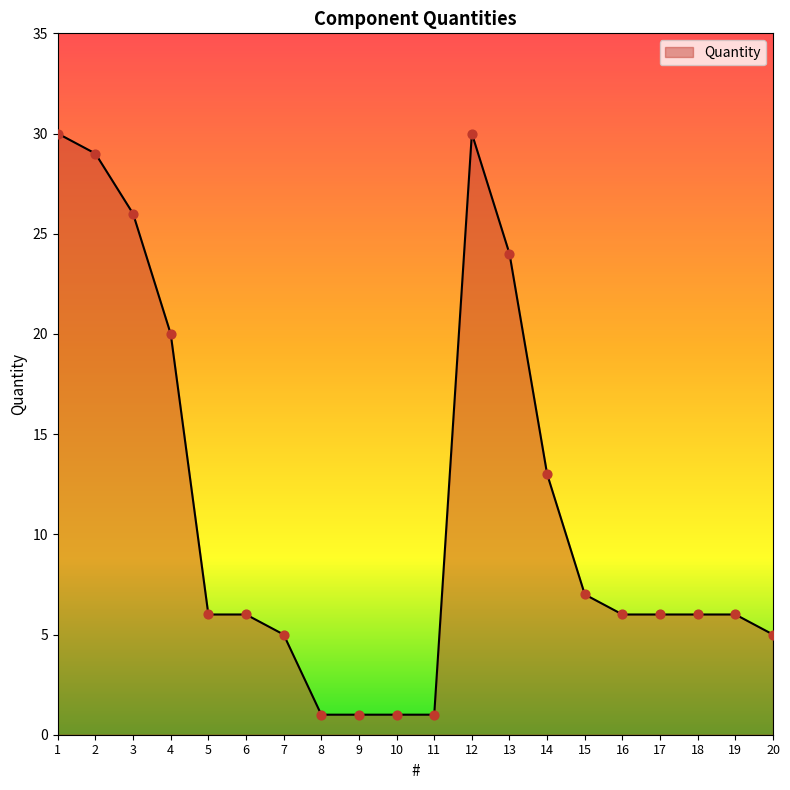

Which has a higher value, 6 or 1?

1